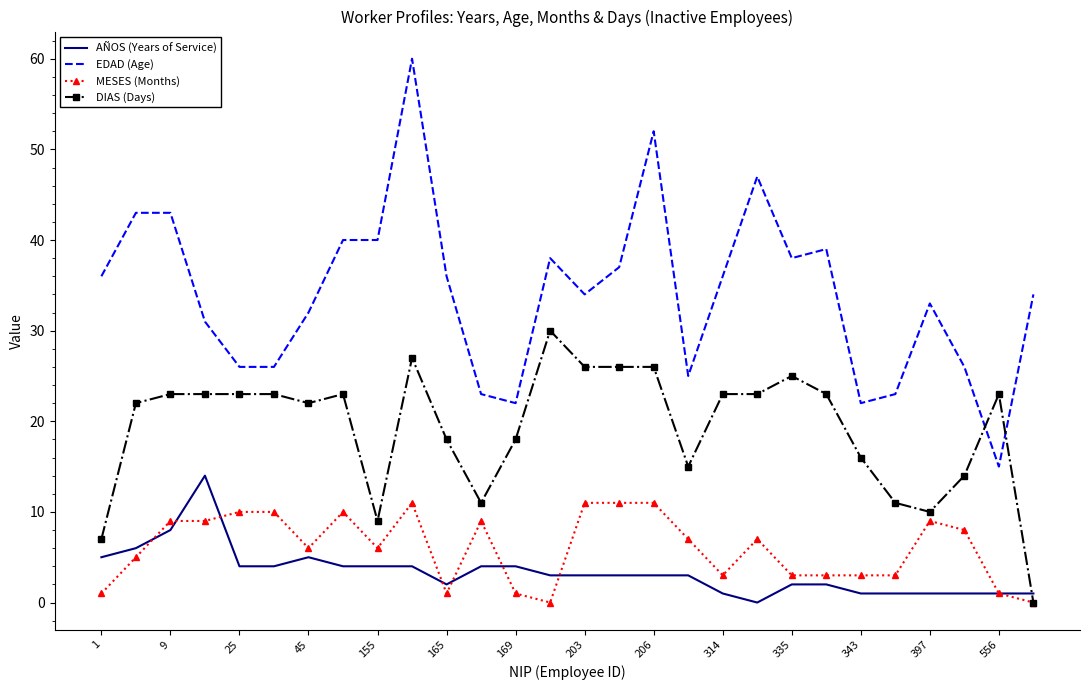

Rank the series by their maximum value, from highest to lowest.

EDAD (Age), DIAS (Days), AÑOS (Years of Service), MESES (Months)